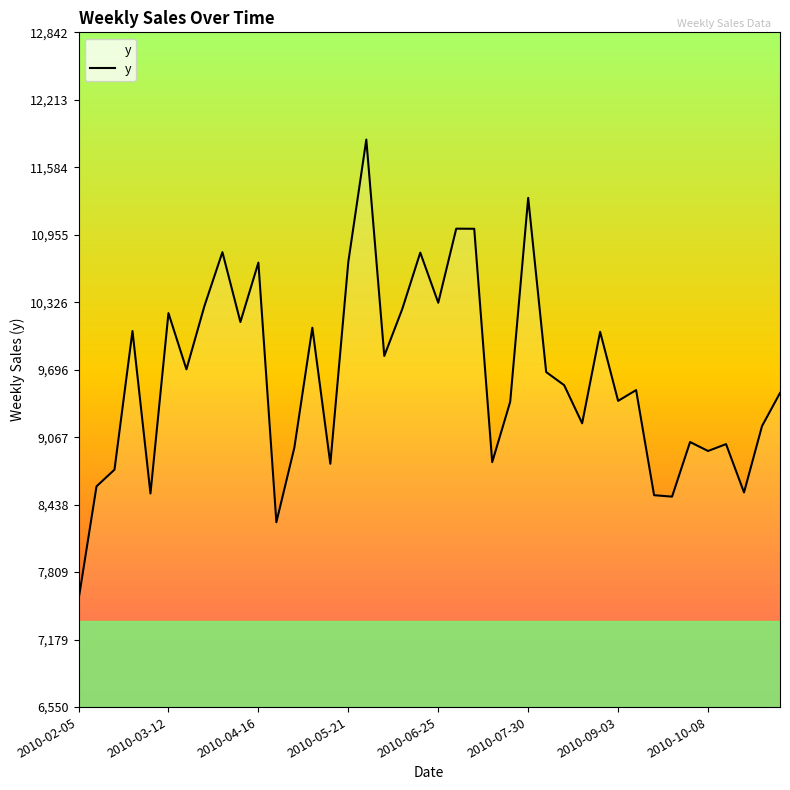

Does the chart display data point markers on the line(s)?

No